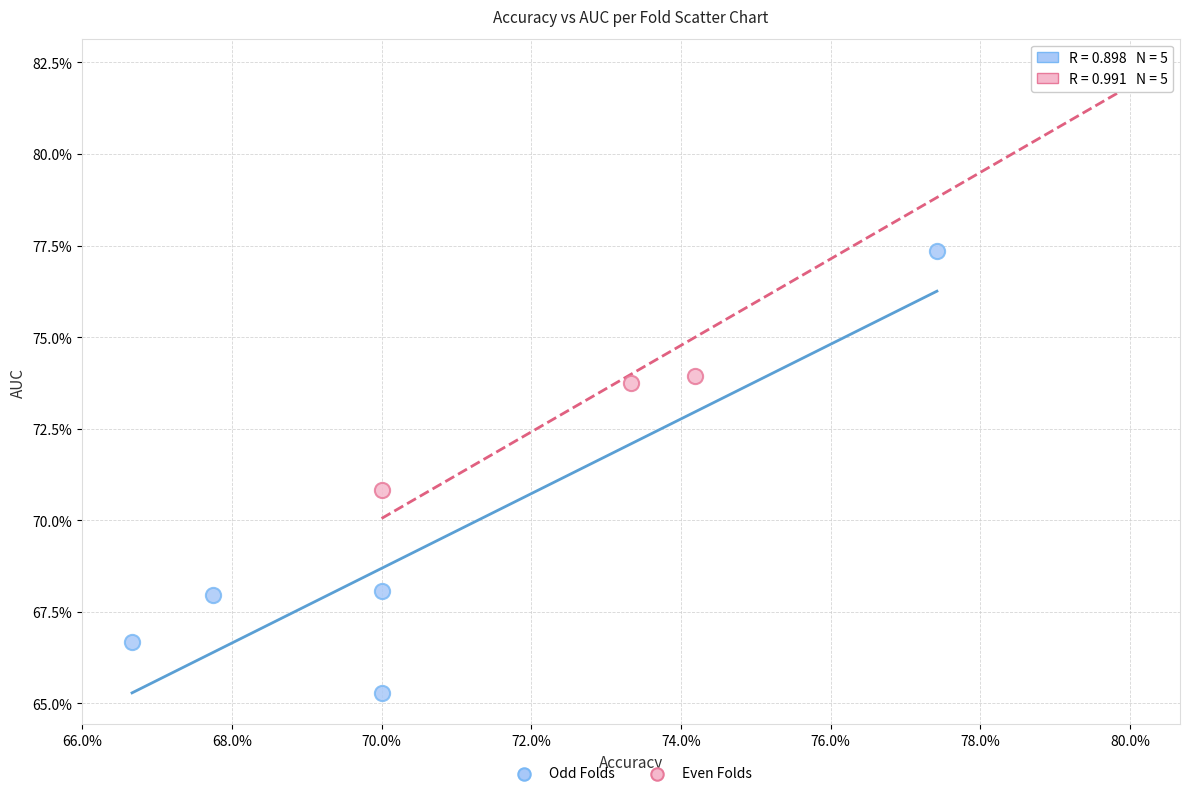

What are all the series names shown in the legend?

Odd Folds, Even Folds